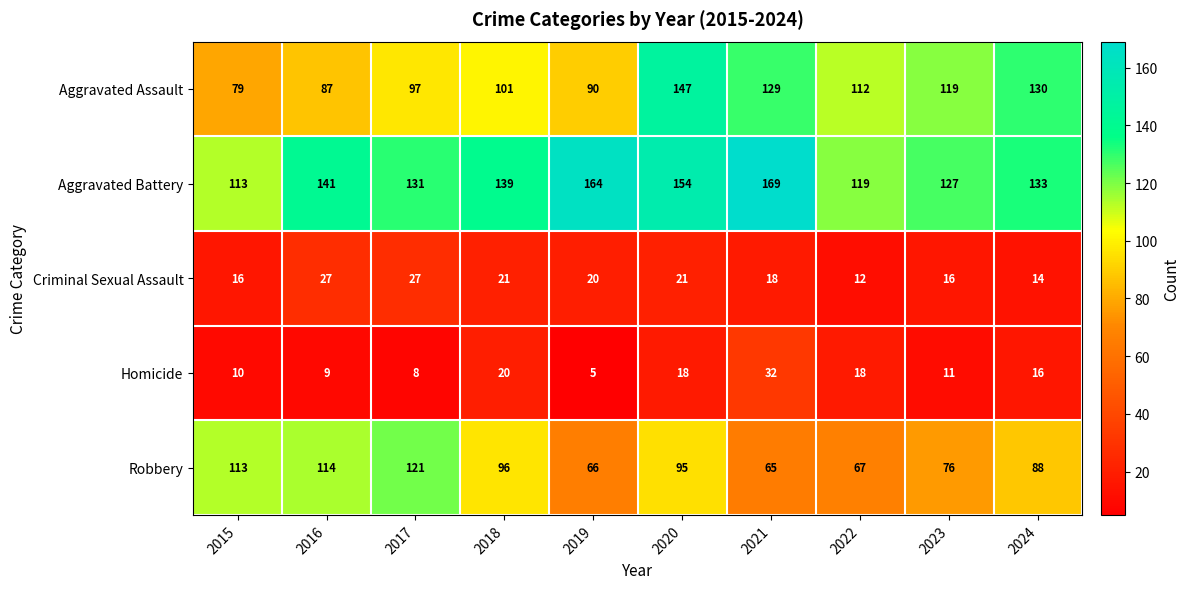

What is the difference between the maximum and second lowest values in the Aggravated Assault series?

60